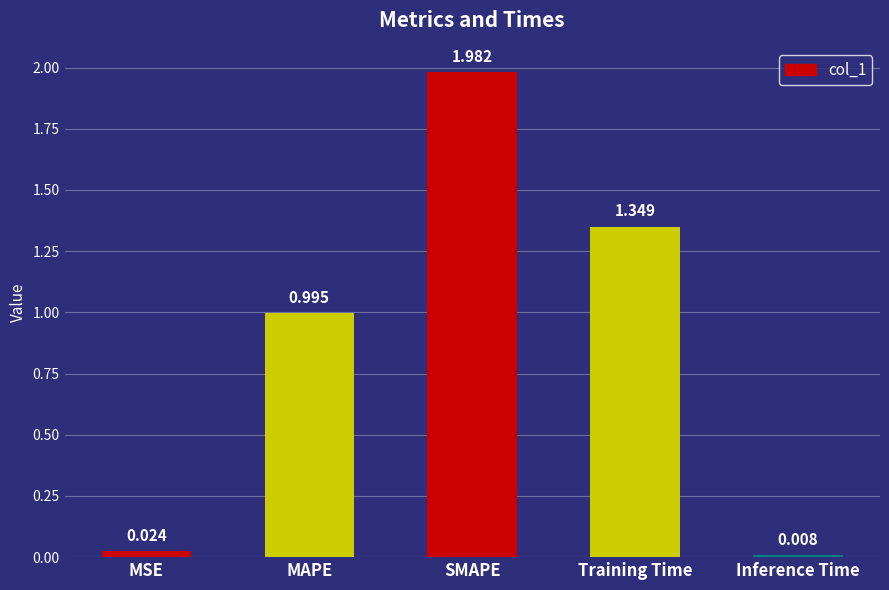

List the labels in order of value, largest first.

SMAPE, Training Time, MAPE, MSE, Inference Time